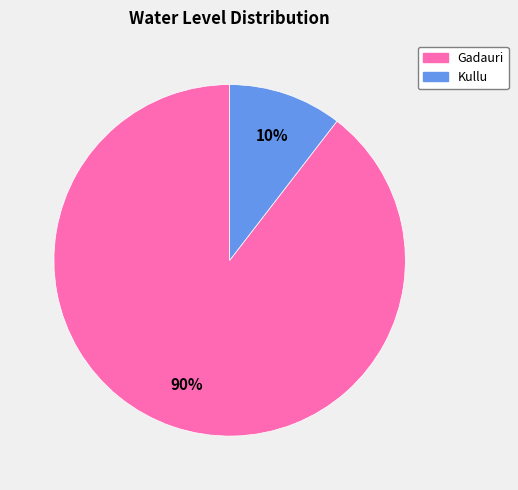

To the nearest percent, what portion does Kullu represent?

10%